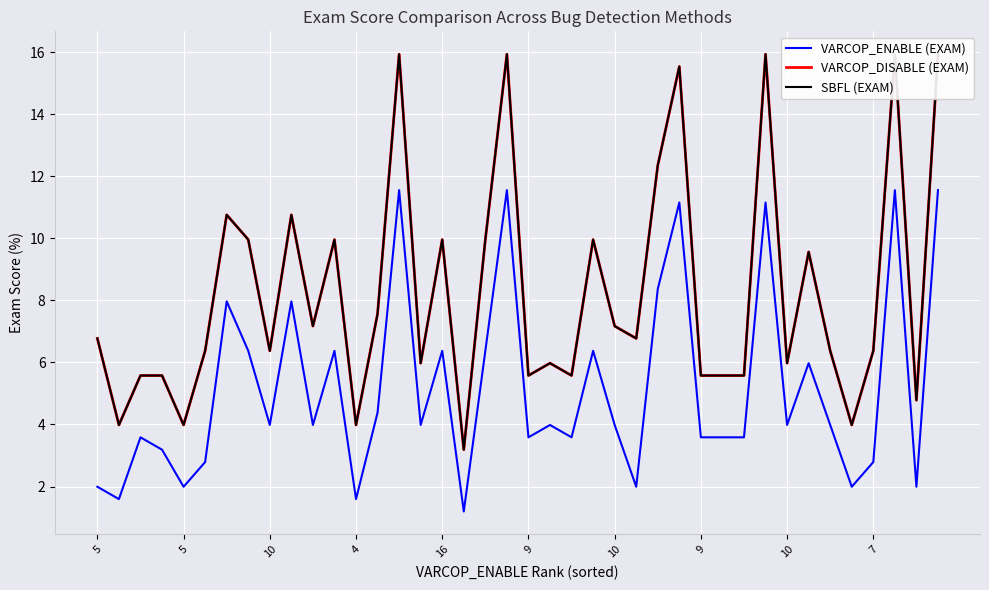

Where is the first local maximum for SBFL (EXAM)?

10